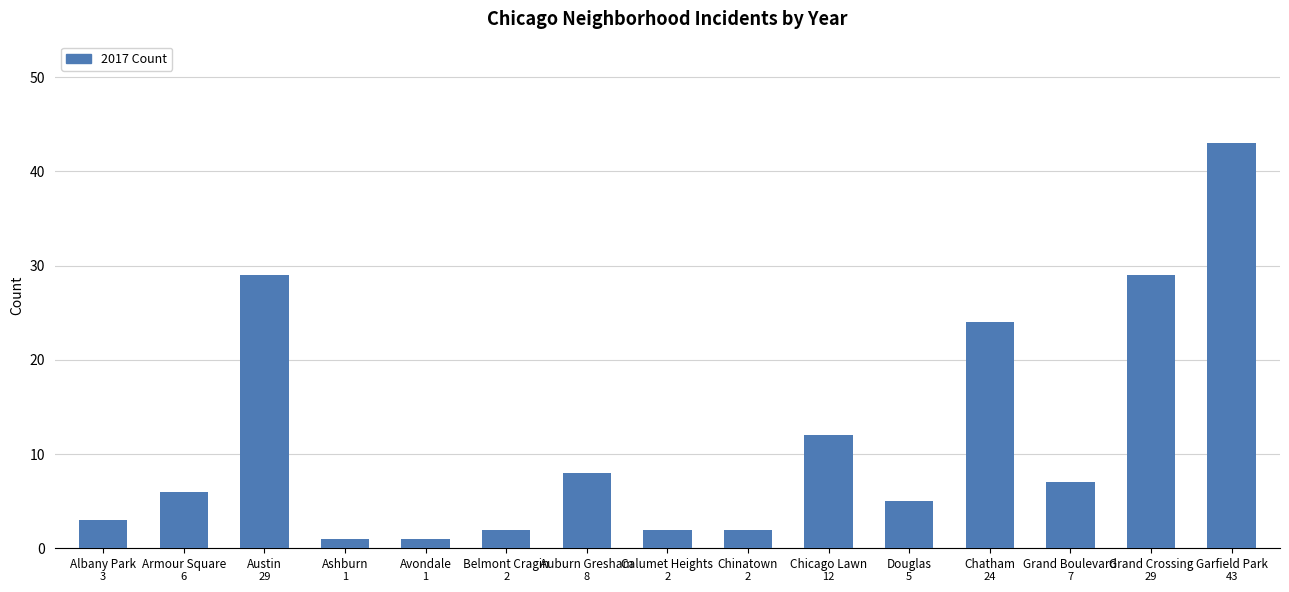

Reading left to right, list all the values displayed in this chart.

3	6	29	1	1	2	8	2	2	12	5	24	7	29	43